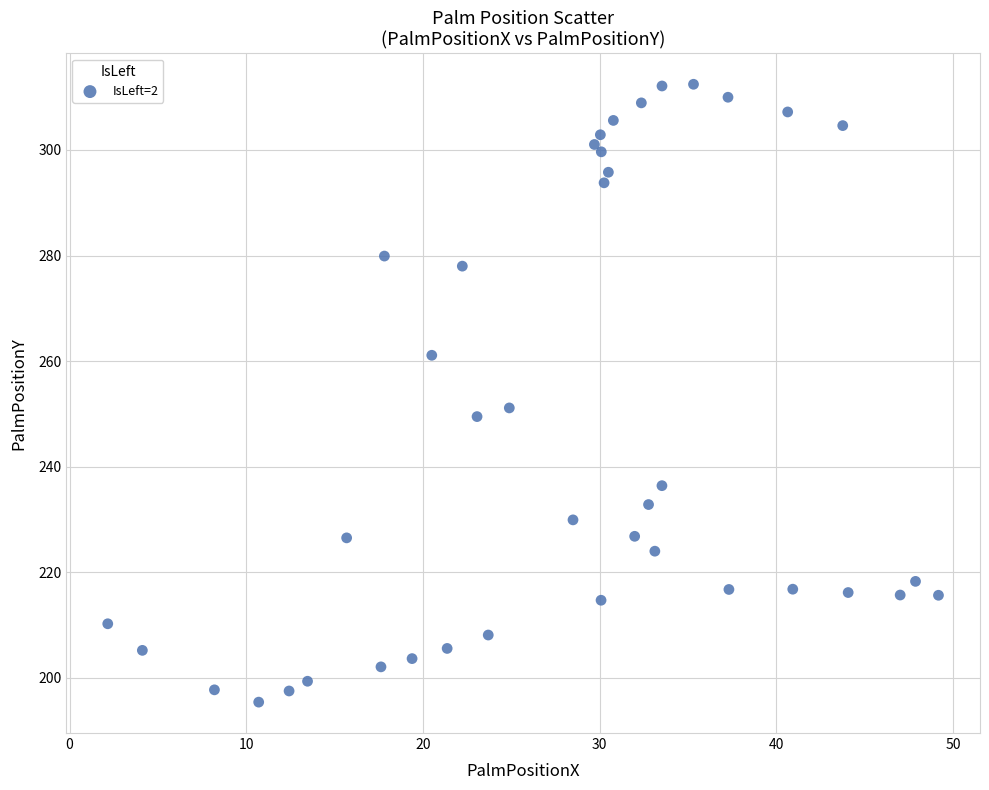

What is the range of X values (max minus min)?

47.0